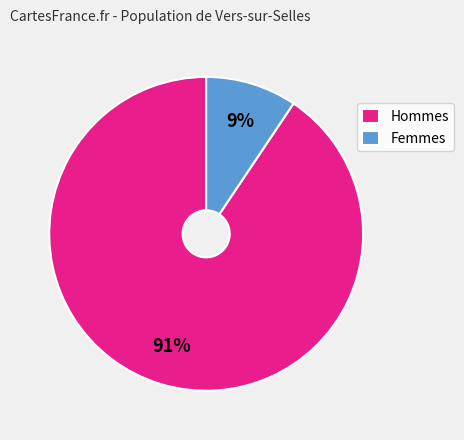

Count the number of slices in the pie.

2